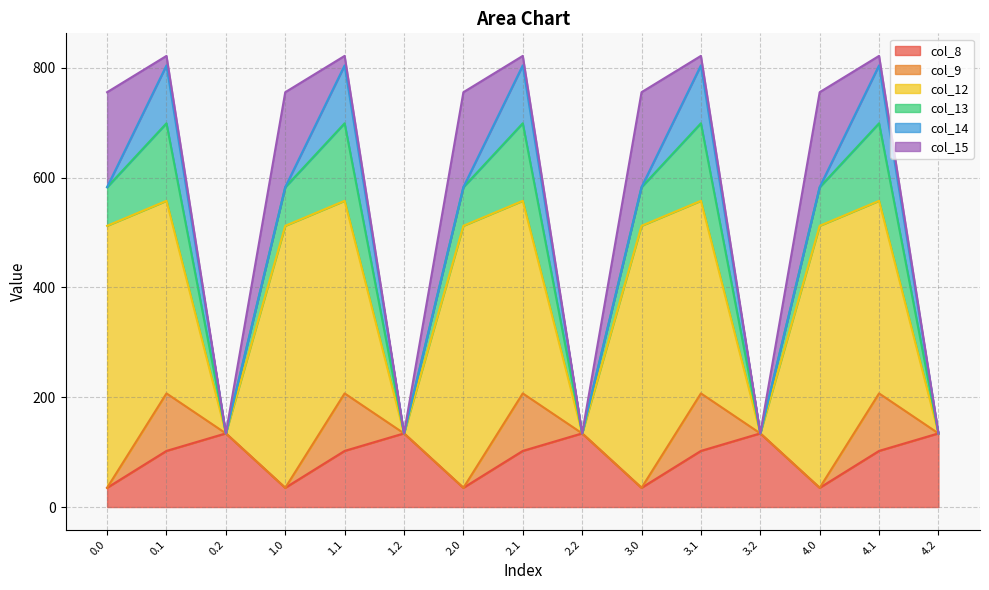

How many lines are shown in the chart?

6